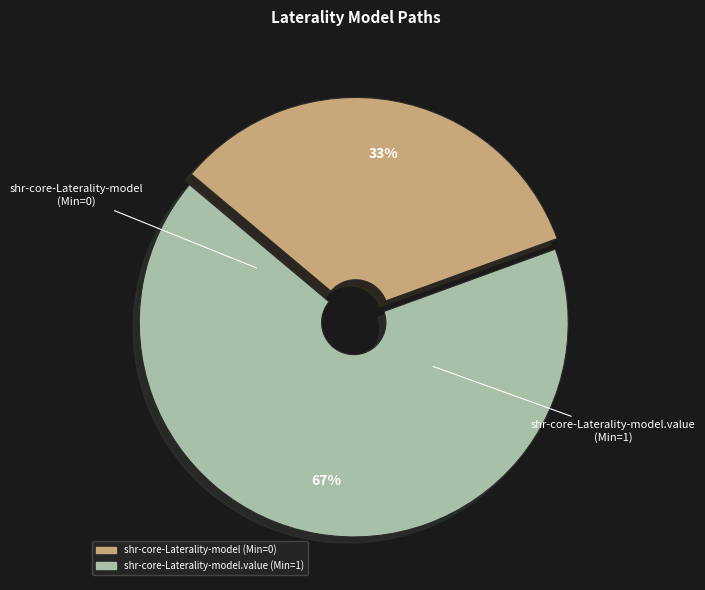

Is there any slice that represents more than half of the pie?

Yes